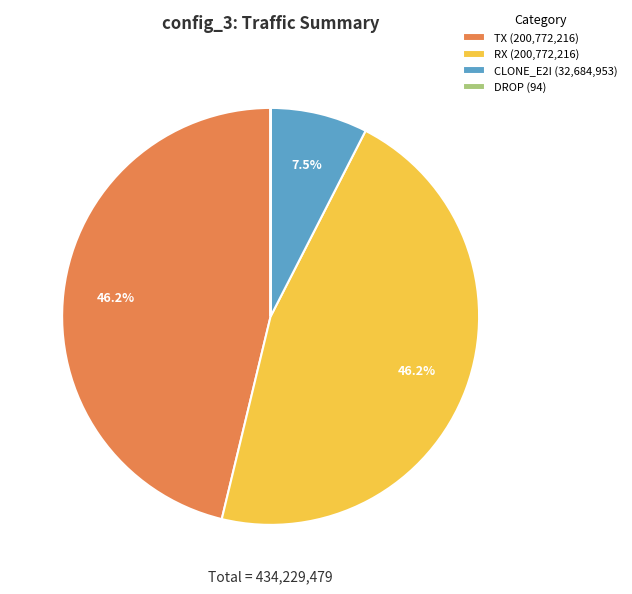

Do RX (200,772,216) and CLONE_E2I (32,684,953) together represent more than half of the pie?

Yes